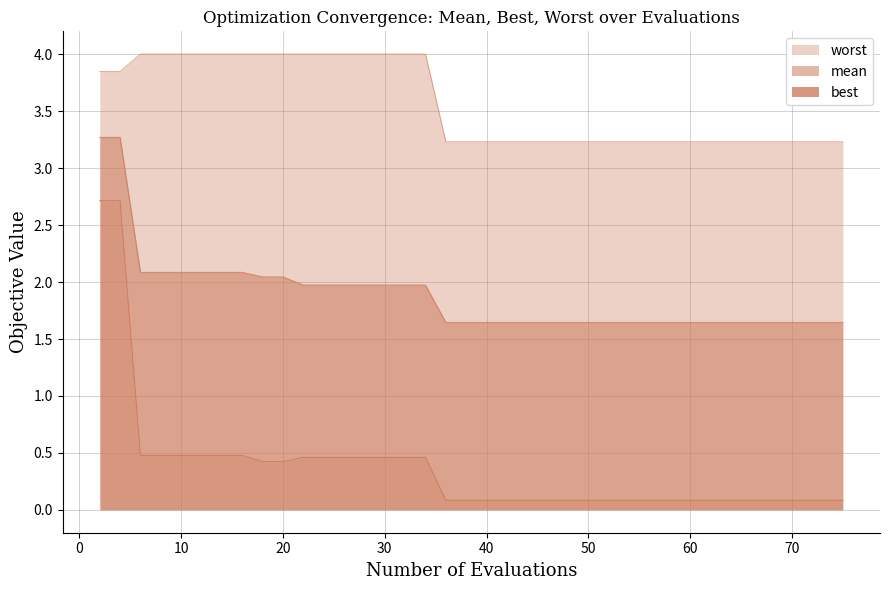

At which label is worst closest to 3?

36